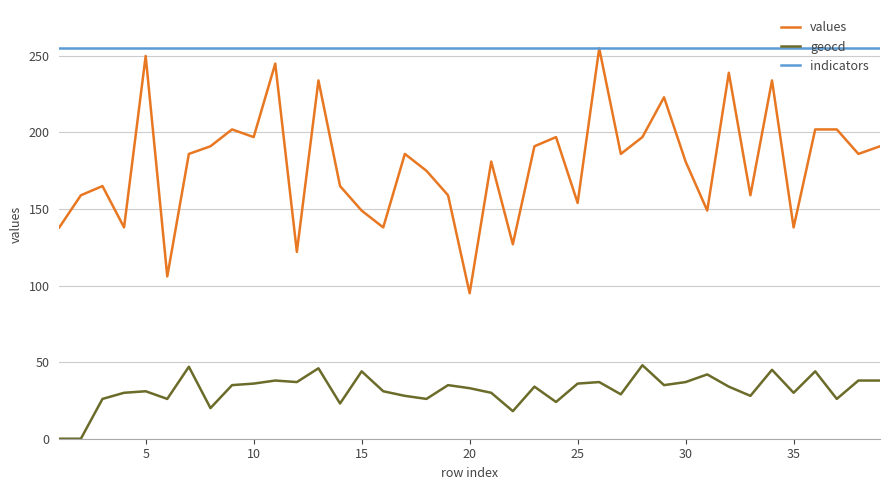

True or false: values and geocd cross at least once.

False